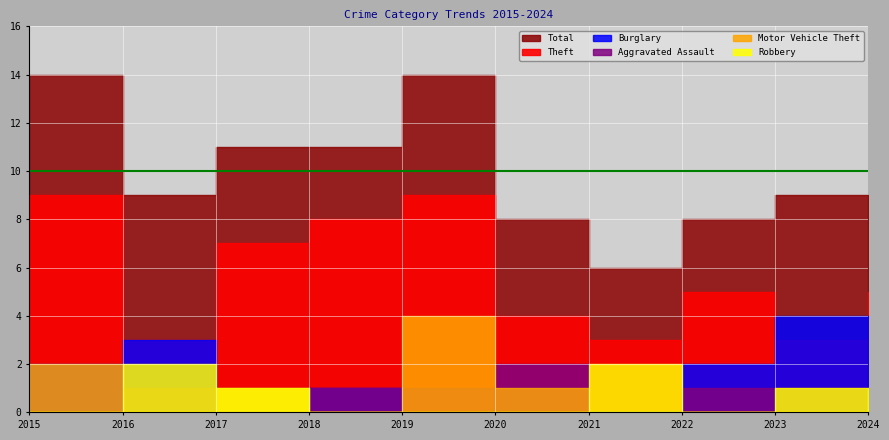

How many positive values does the Robbery series have?

5